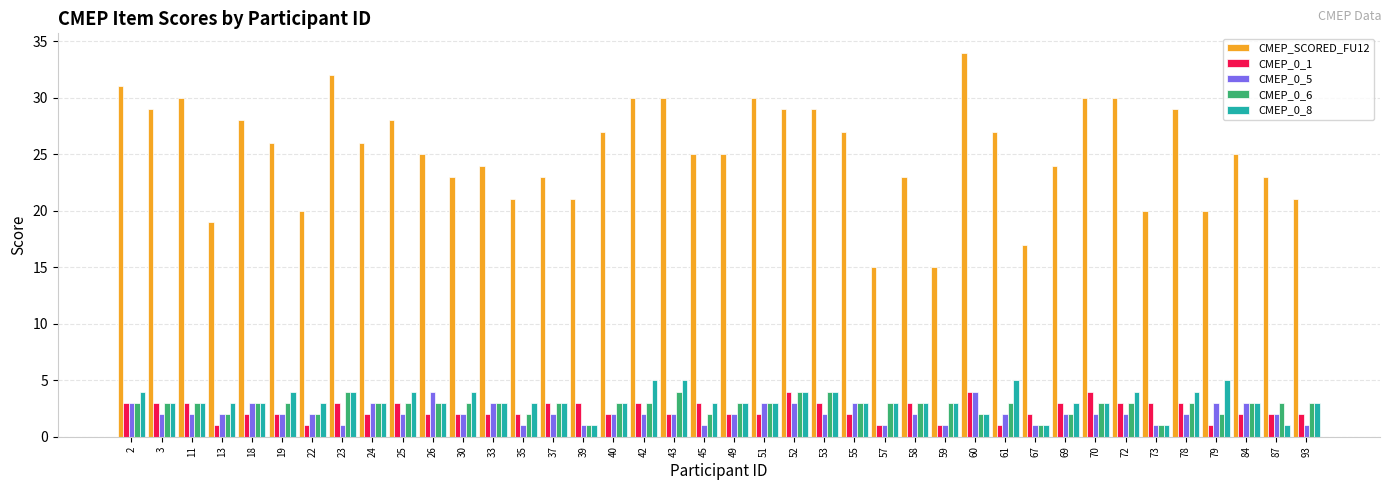

What are all the series names shown in the legend?

CMEP_SCORED_FU12, CMEP_0_1, CMEP_0_5, CMEP_0_6, CMEP_0_8